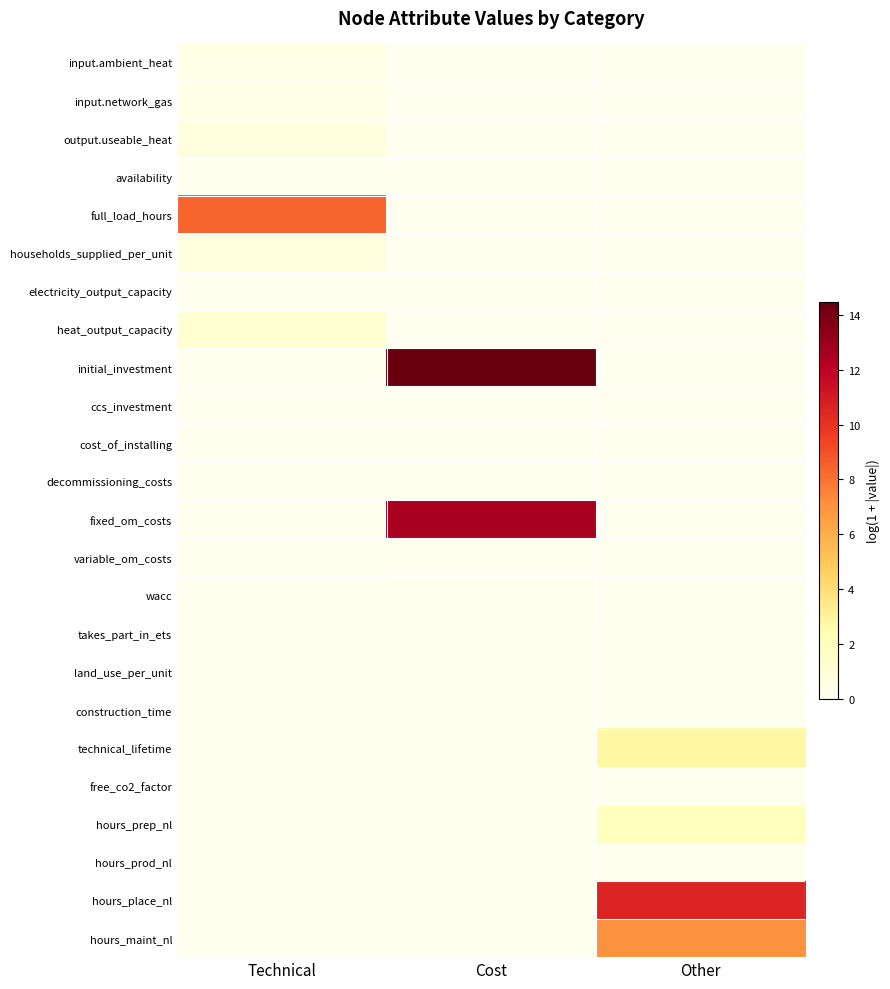

Which series has the largest range (max minus min)?

initial_investment